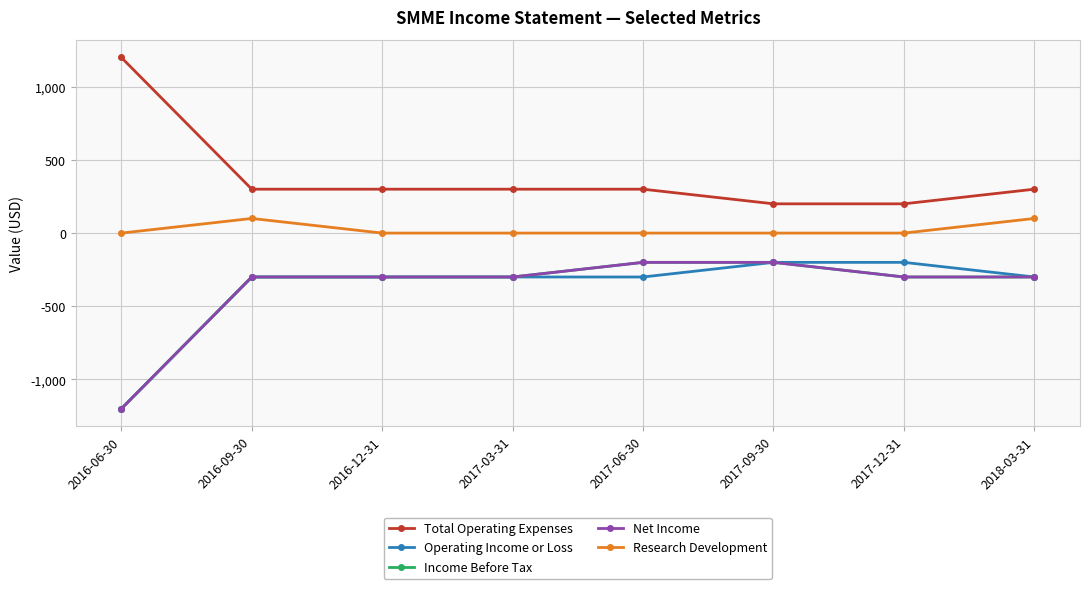

Is it true that Operating Income or Loss equals -1200 at 2016-06-30?

True